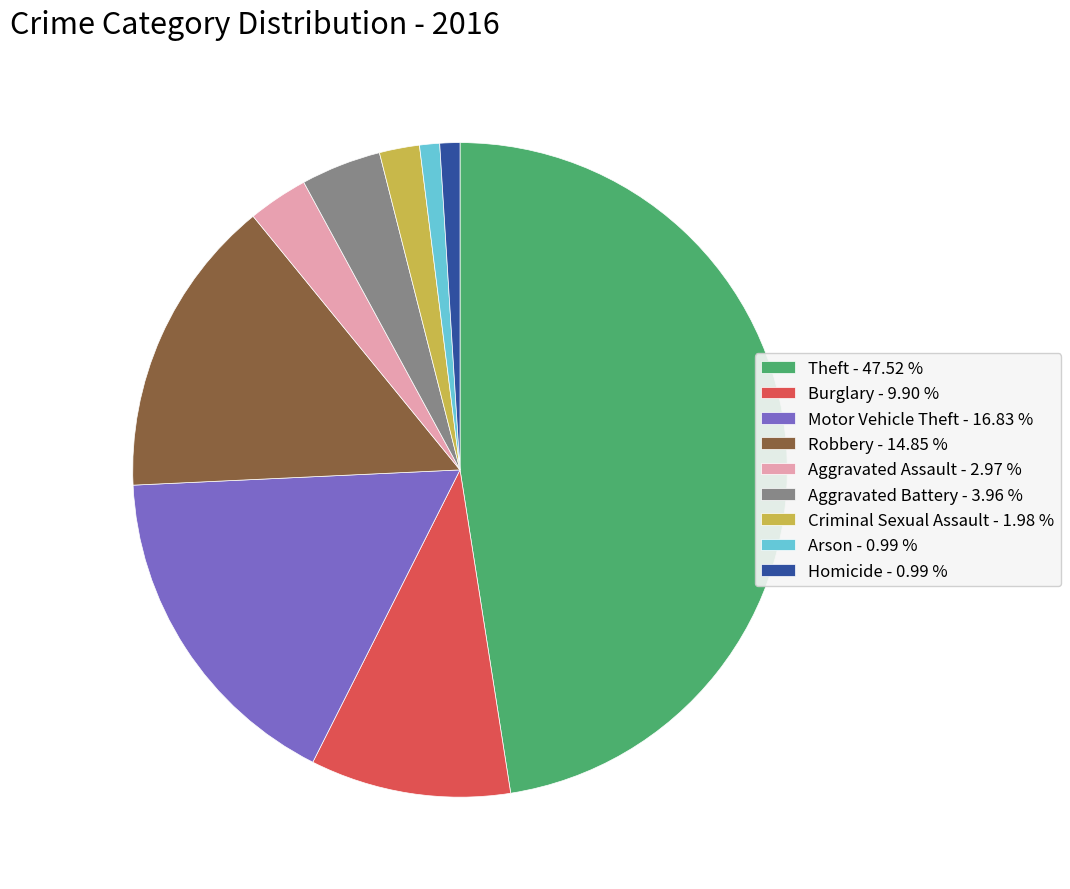

Combined, do Arson - 0.99 % and Aggravated Battery - 3.96 % account for over 50%?

No